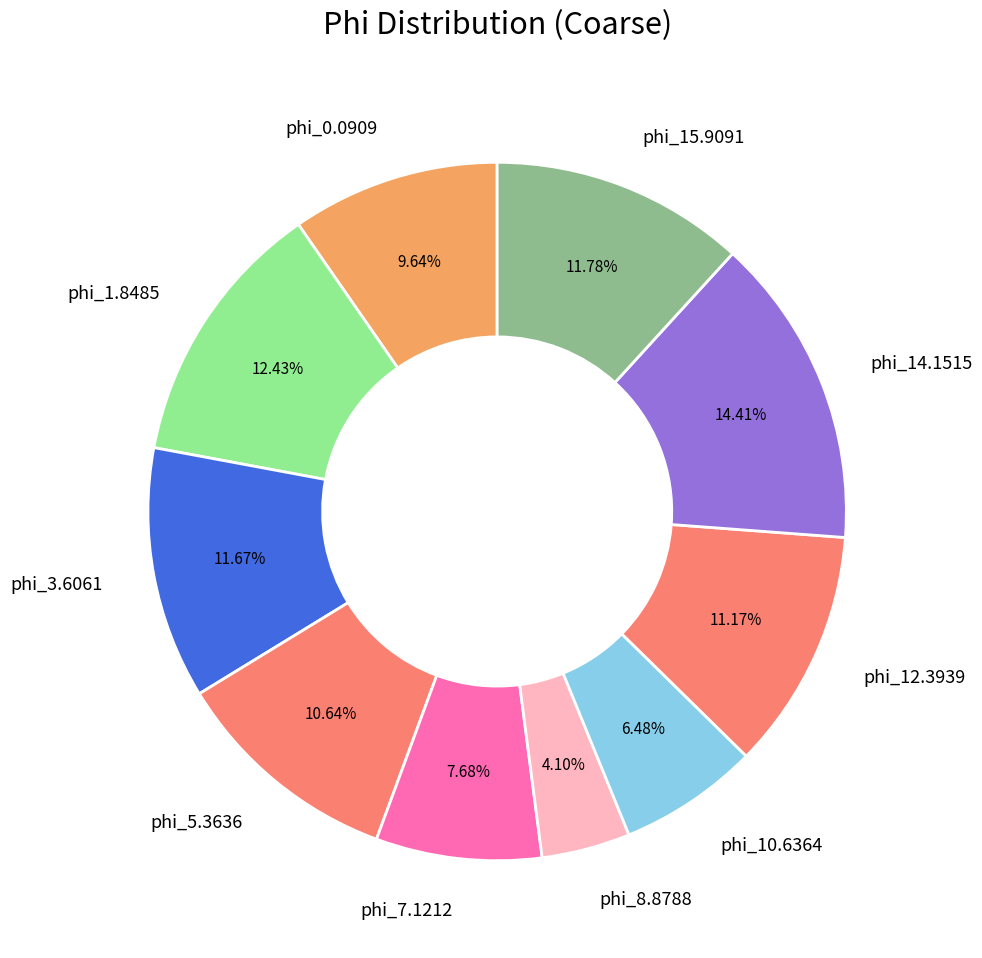

To the nearest percent, what percentage of the pie is phi_3.6061?

12%